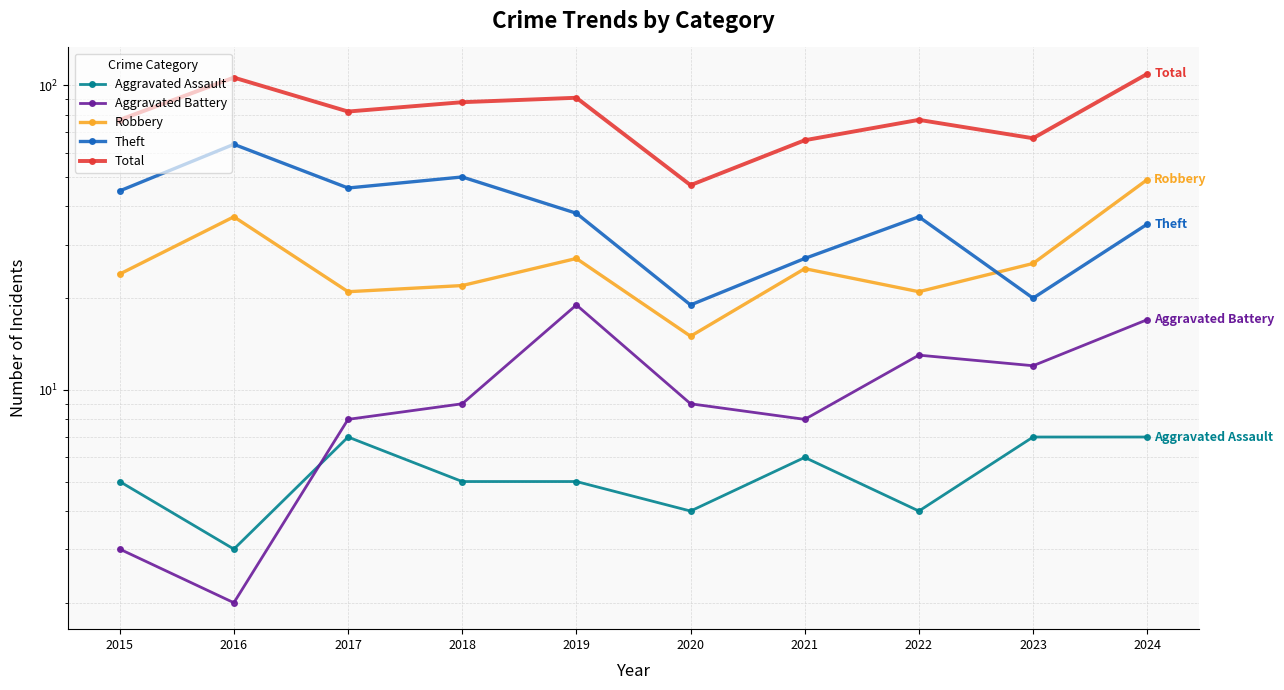

Rank the categories by Robbery value from highest to lowest.

2024, 2016, 2019, 2023, 2021, 2015, 2018, 2017, 2022, 2020